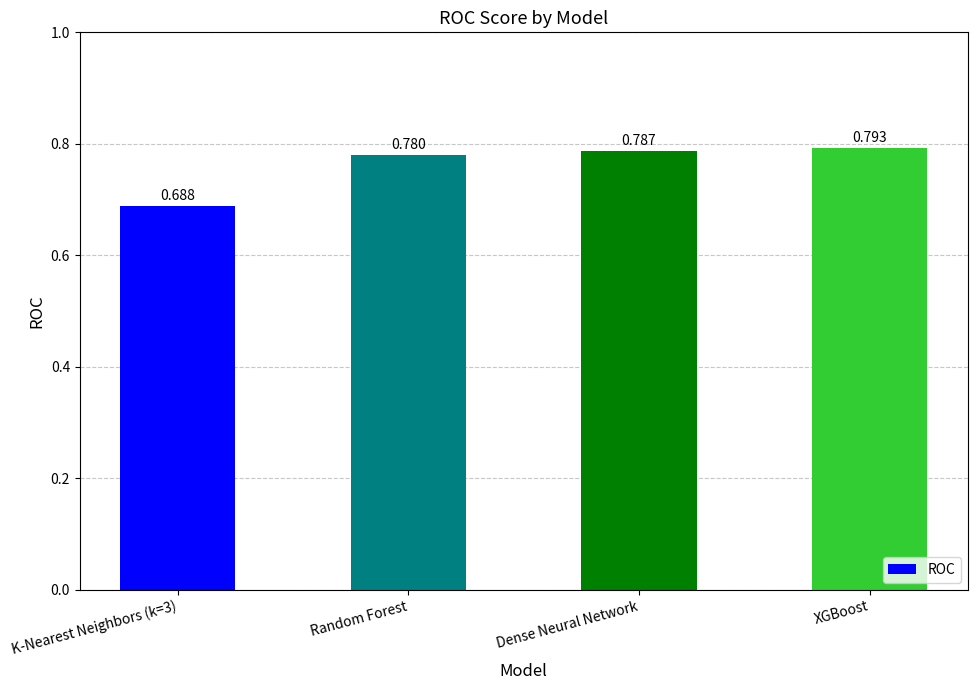

At which category does the chart reach its minimum across all series?

K-Nearest Neighbors (k=3)